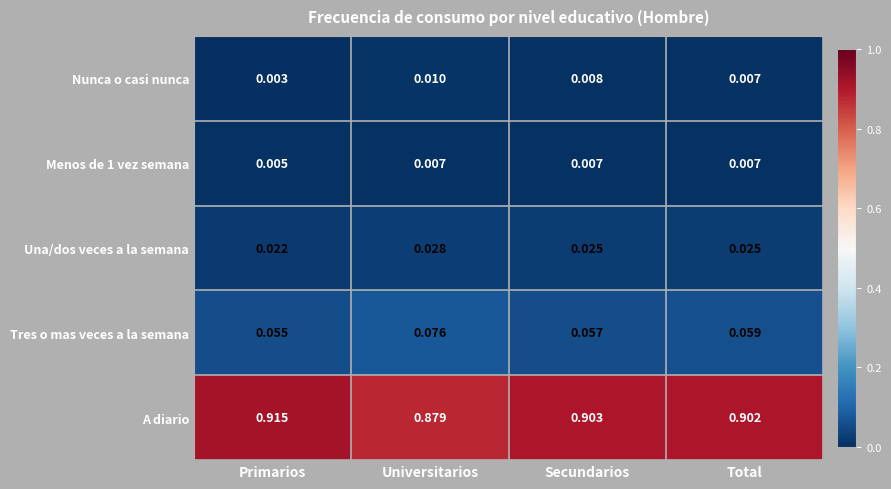

Which series has the largest total across all categories?

A diario